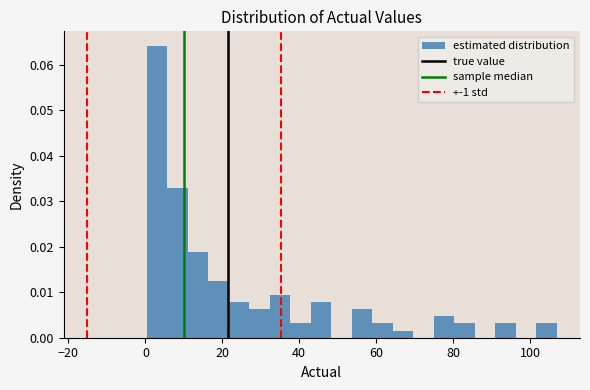

Around what value on the x-axis is the tallest bar? Give the approximate position of its centre, as read against the axis.

2